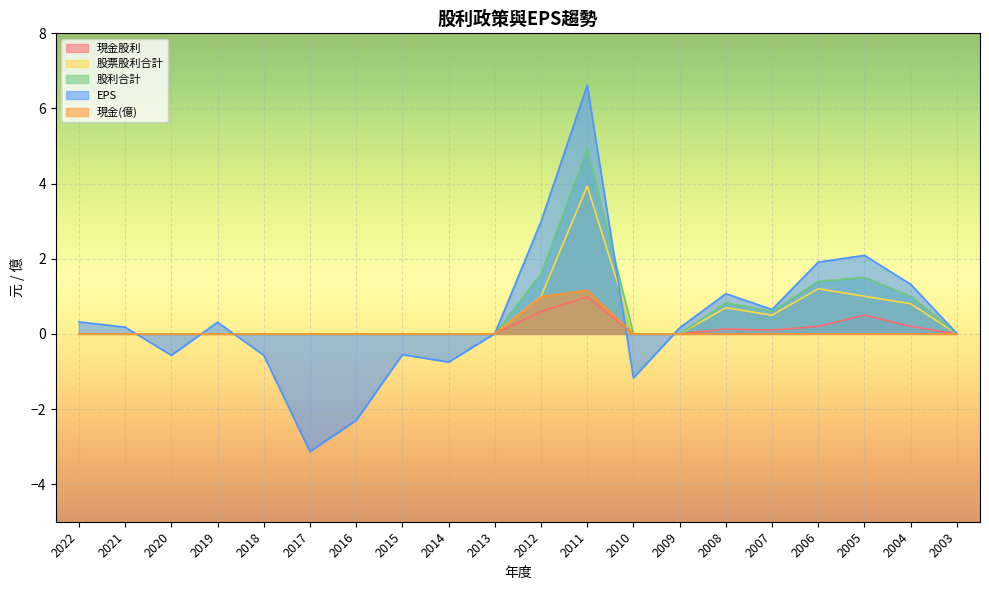

At 2011, list the series in order from smallest to largest.

現金股利, 現金(億), 股票股利合計, 股利合計, EPS